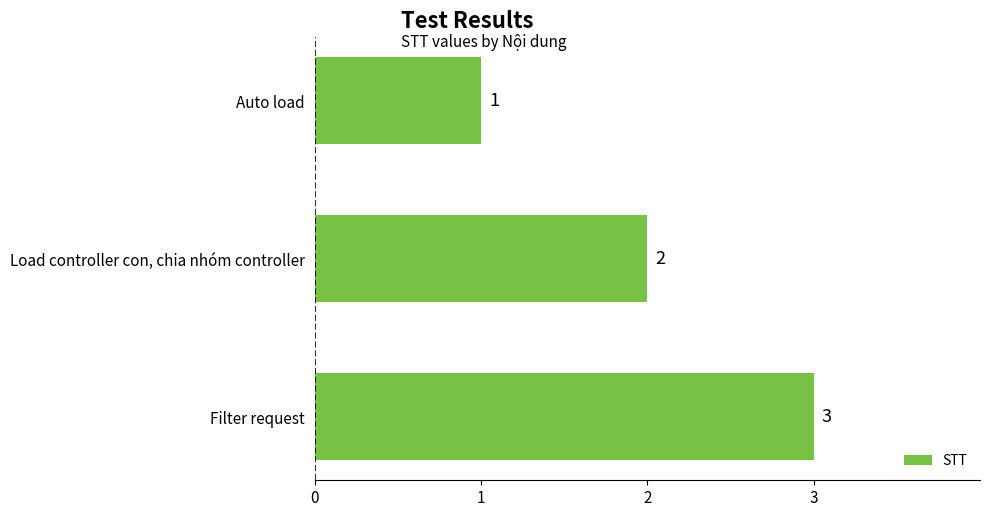

Approximately how many times larger is the value at Auto load compared to Load controller con, chia nhóm controller?

0.5